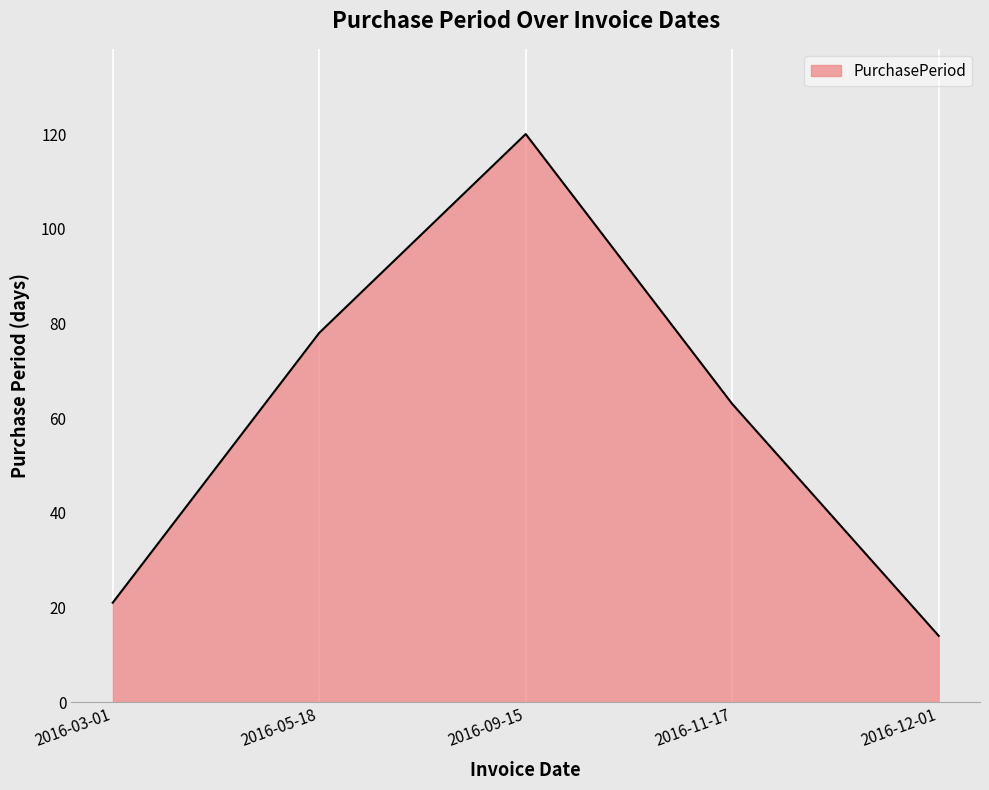

Where is the first local maximum?

2016-09-15